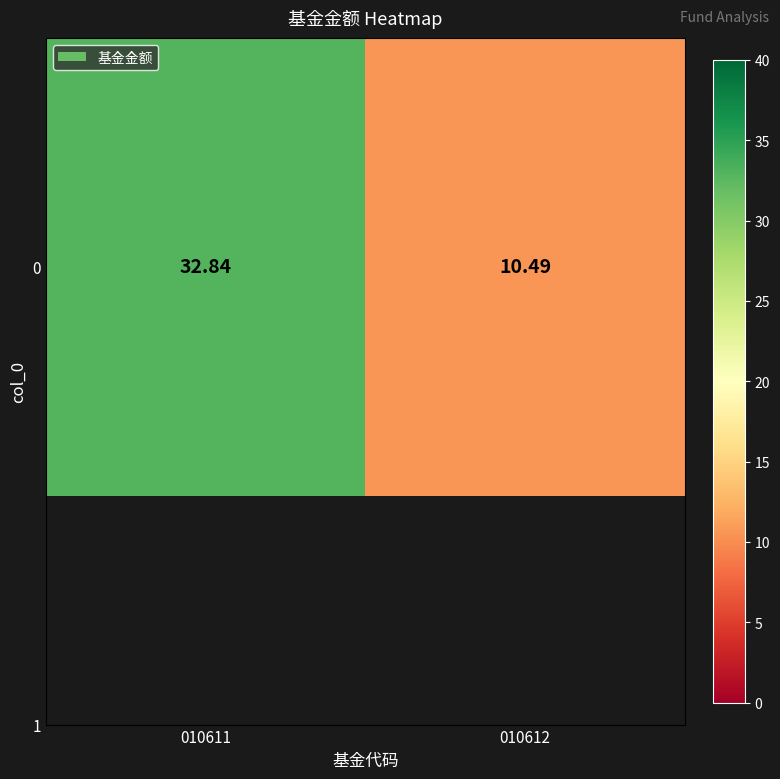

What is the average value?

21.7